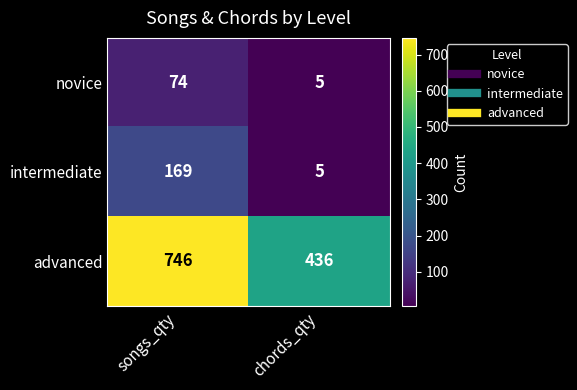

Rank the series at songs_qty from lowest to highest value.

novice, intermediate, advanced